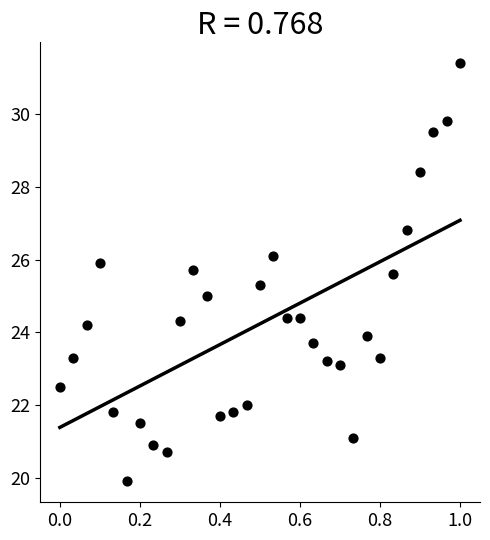

What is the range of X values (max minus min)?

1.0